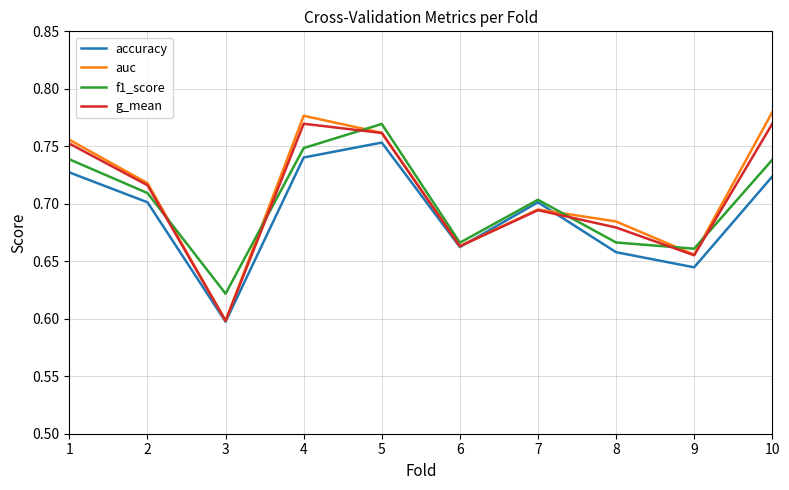

Which series changed the most between 3 and 9?

auc